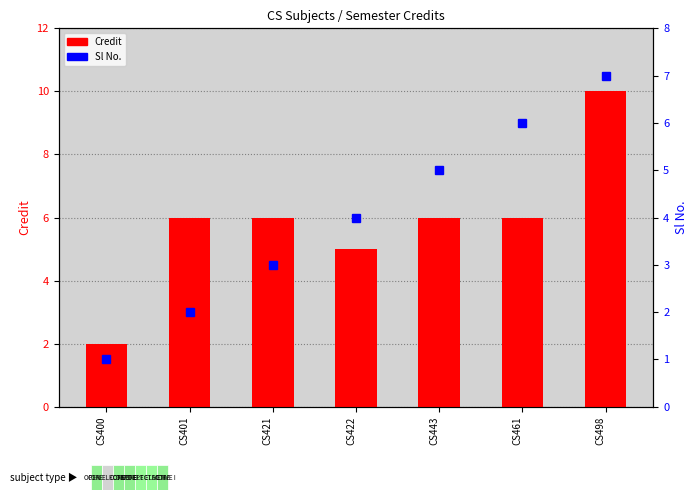

What is the lowest value of the Credit series?

2